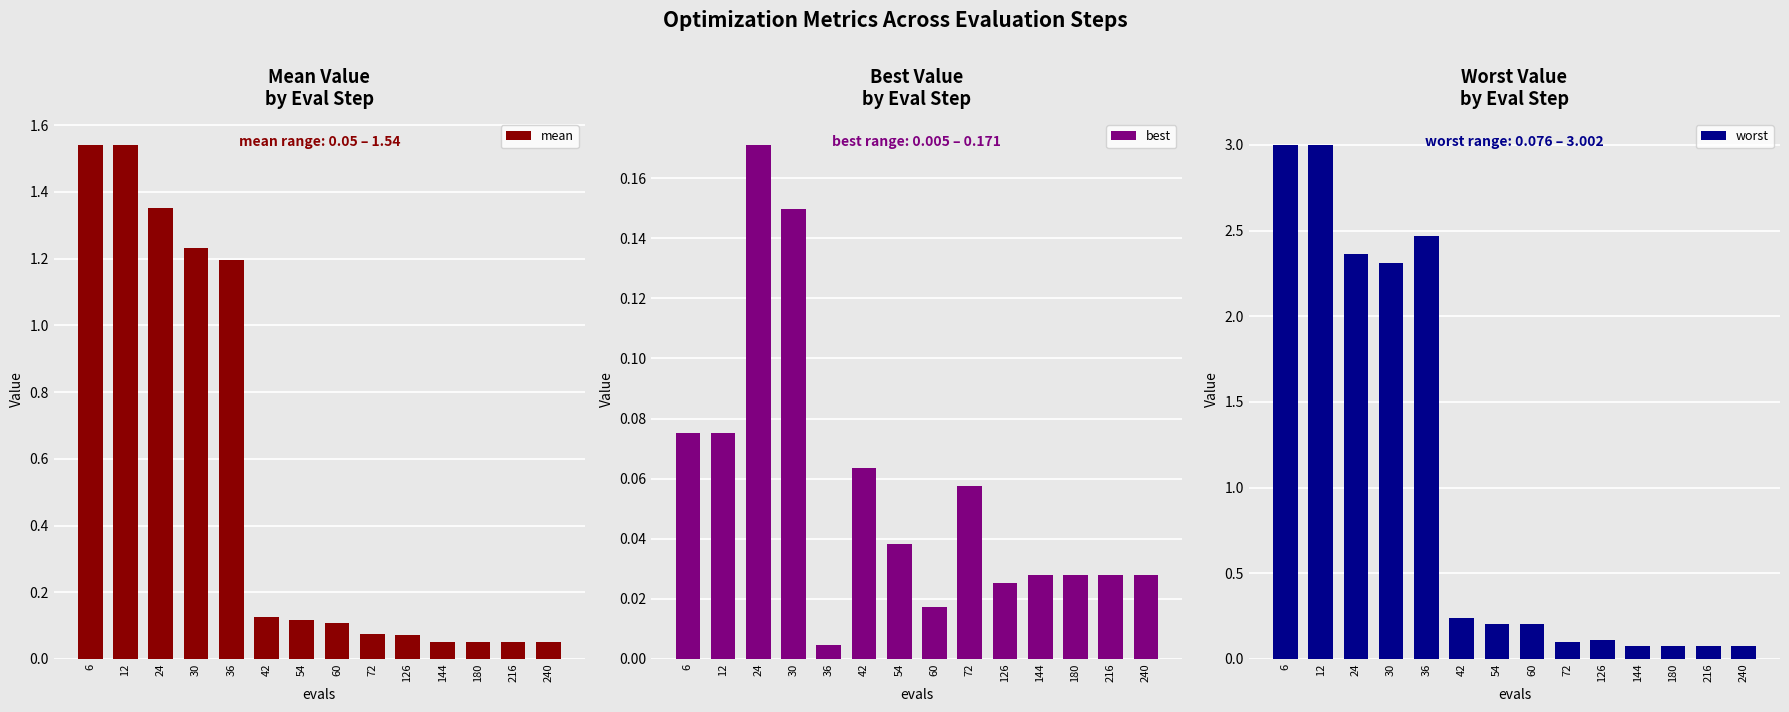

Reading right to left, list all the values displayed in this chart.

mean: 240=0.1	216=0.1	180=0.1	144=0.1	126=0.1	72=0.1	60=0.1	54=0.1	42=0.1	36=1.2	30=1.2	24=1.4	12=1.5	6=1.5
best: 240=0.0	216=0.0	180=0.0	144=0.0	126=0.0	72=0.1	60=0.0	54=0.0	42=0.1	36=0.0	30=0.1	24=0.2	12=0.1	6=0.1
worst: 240=0.1	216=0.1	180=0.1	144=0.1	126=0.1	72=0.1	60=0.2	54=0.2	42=0.2	36=2.5	30=2.3	24=2.4	12=3.0	6=3.0